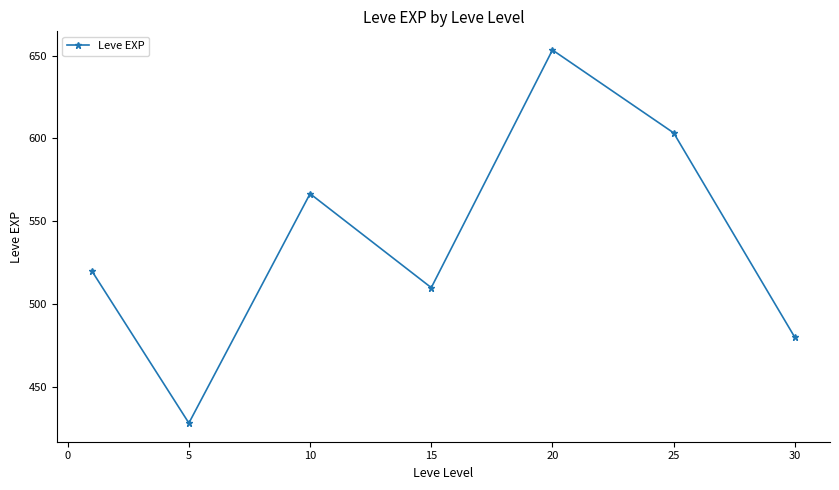

What is the value of the 2nd point from the left?

428.3